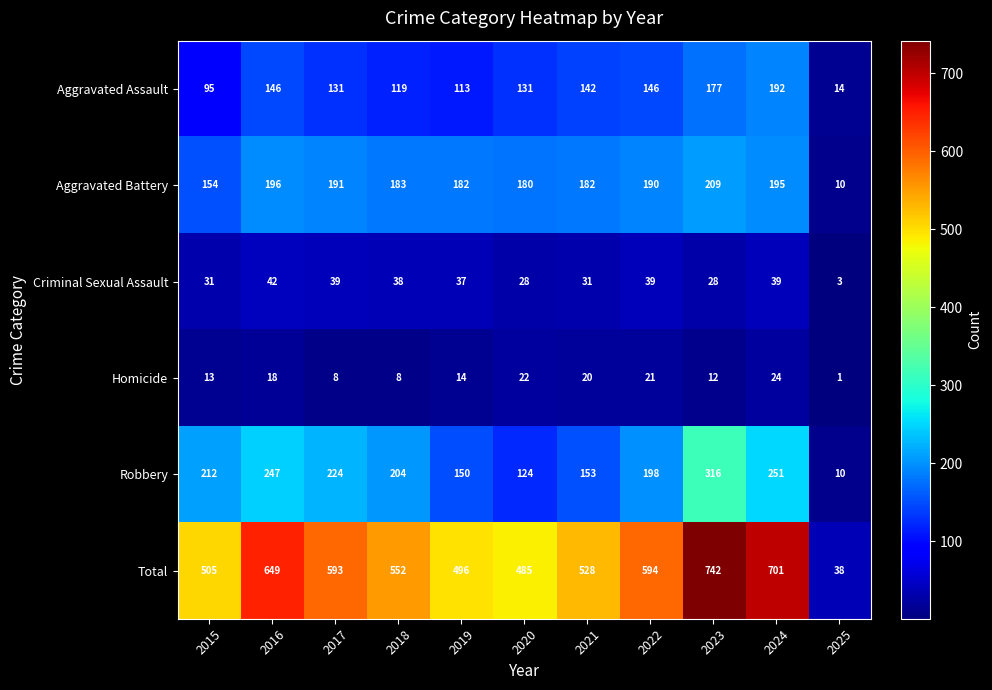

Which series has the largest total across all categories?

Total